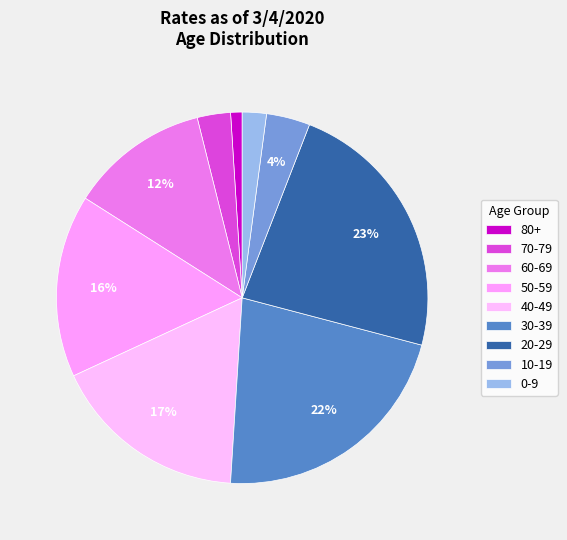

What is the smallest slice in the pie chart?

80+